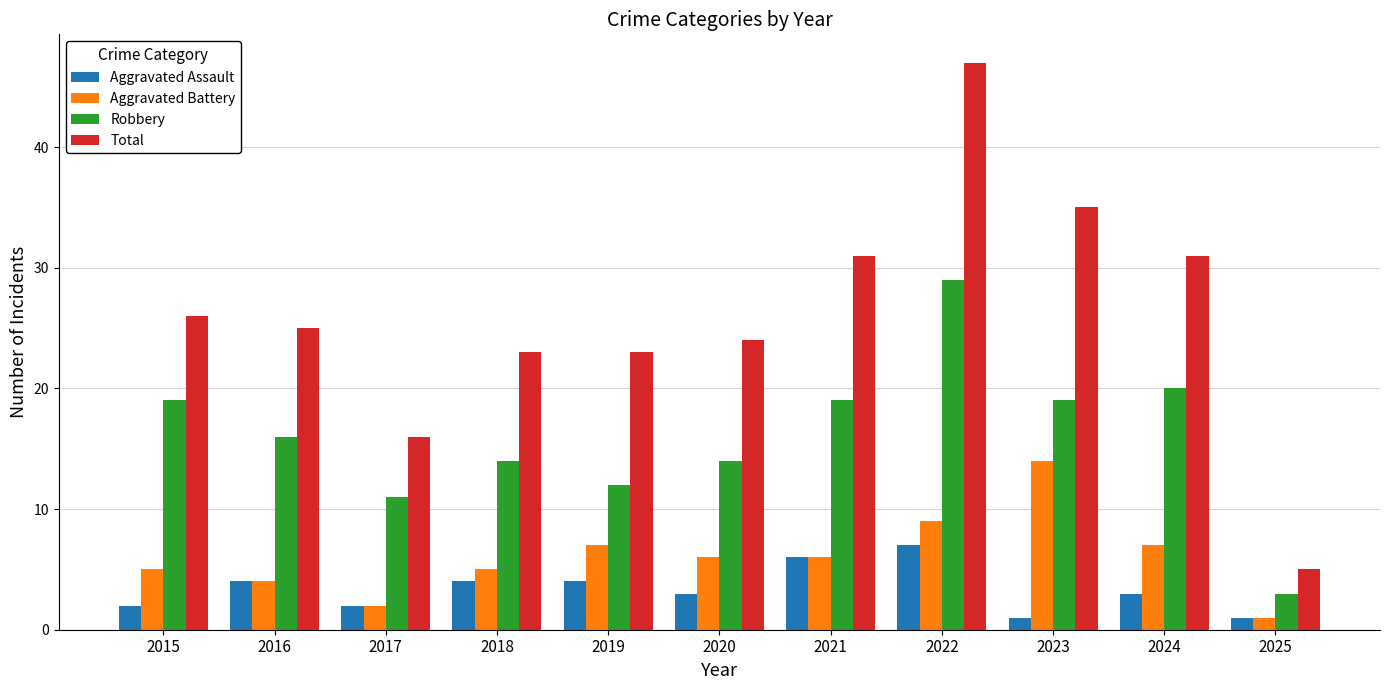

Reading left to right, transcribe all the data shown in this chart.

Aggravated Assault: 2	4	2	4	4	3	6	7	1	3	1
Aggravated Battery: 5	4	2	5	7	6	6	9	14	7	1
Robbery: 19	16	11	14	12	14	19	29	19	20	3
Total: 26	25	16	23	23	24	31	47	35	31	5